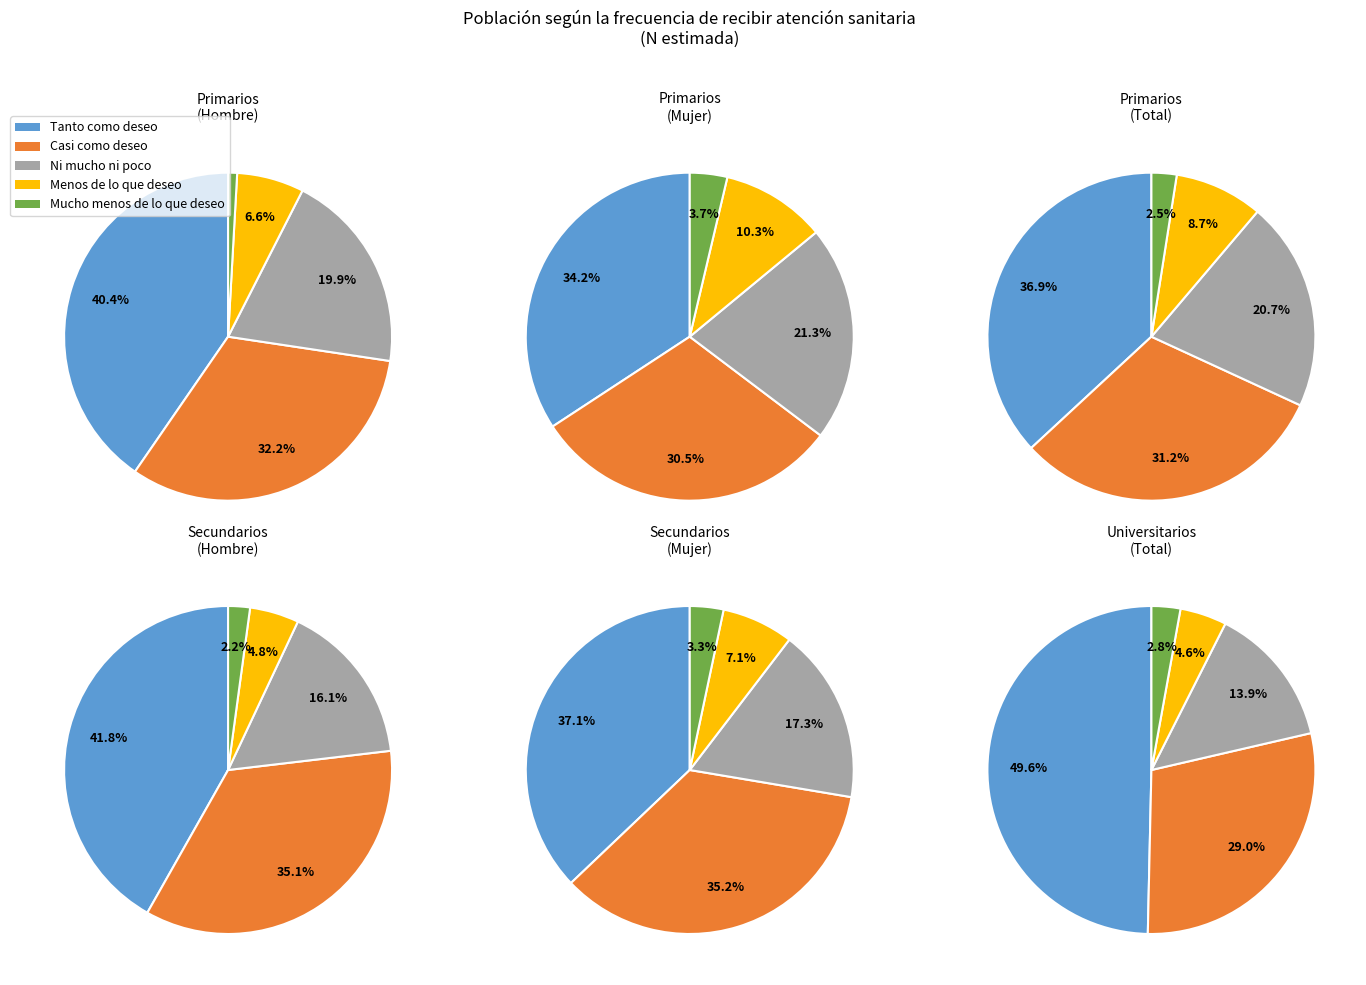

Does any single category account for the majority?

No